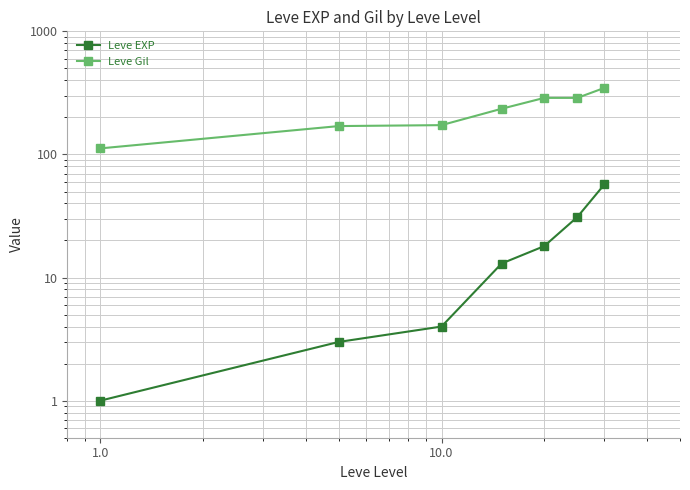

What is the approximate value of Leve Gil at 1.0?

112